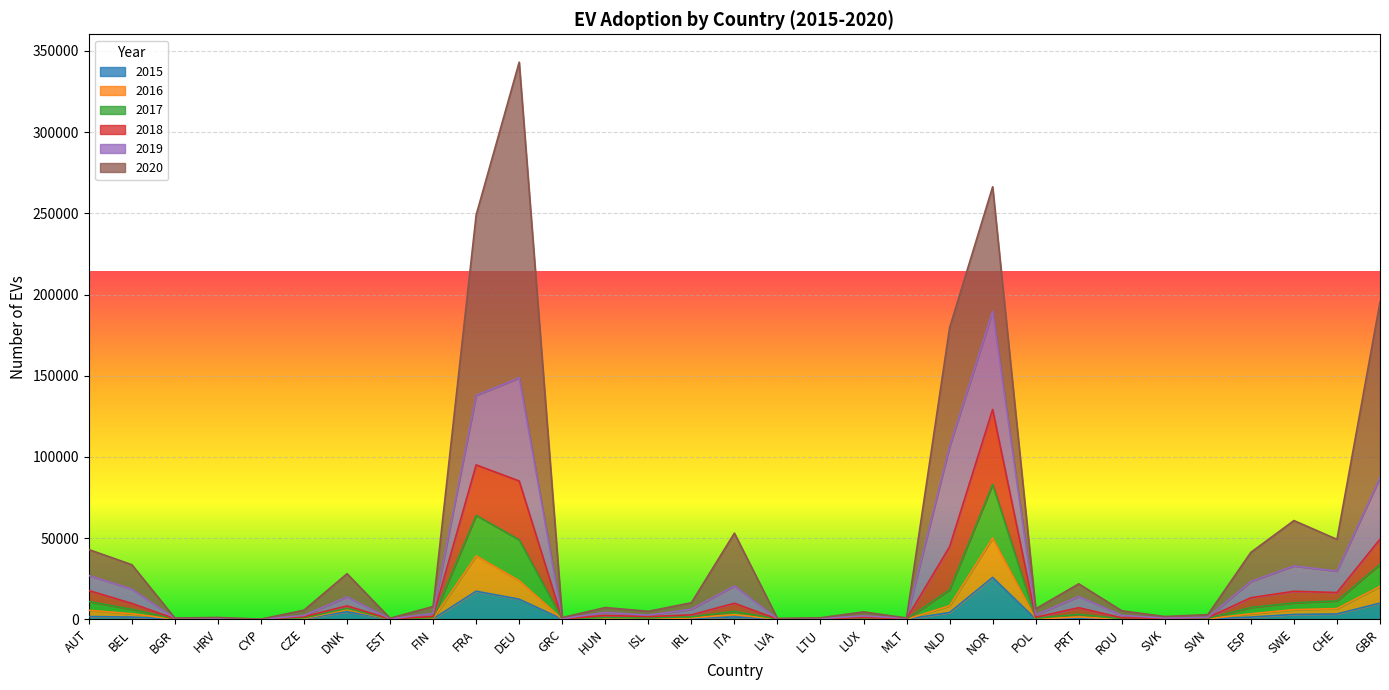

At which label does 2018 reach its peak?

NOR